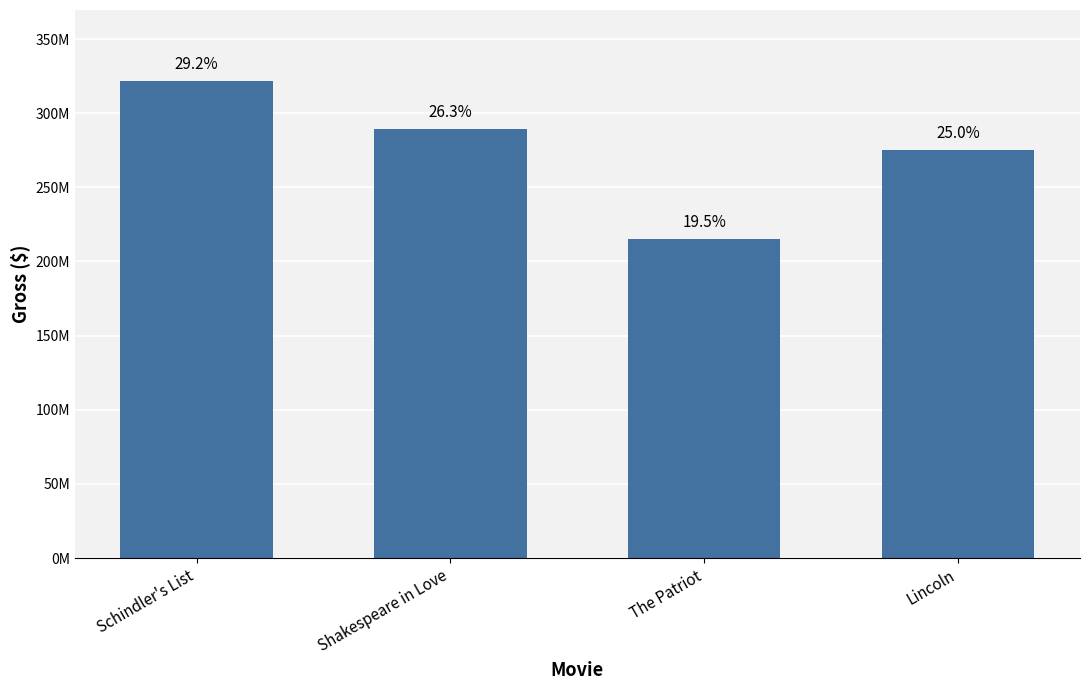

Rank the categories by value from highest to lowest.

Schindler's List, Shakespeare in Love, Lincoln, The Patriot